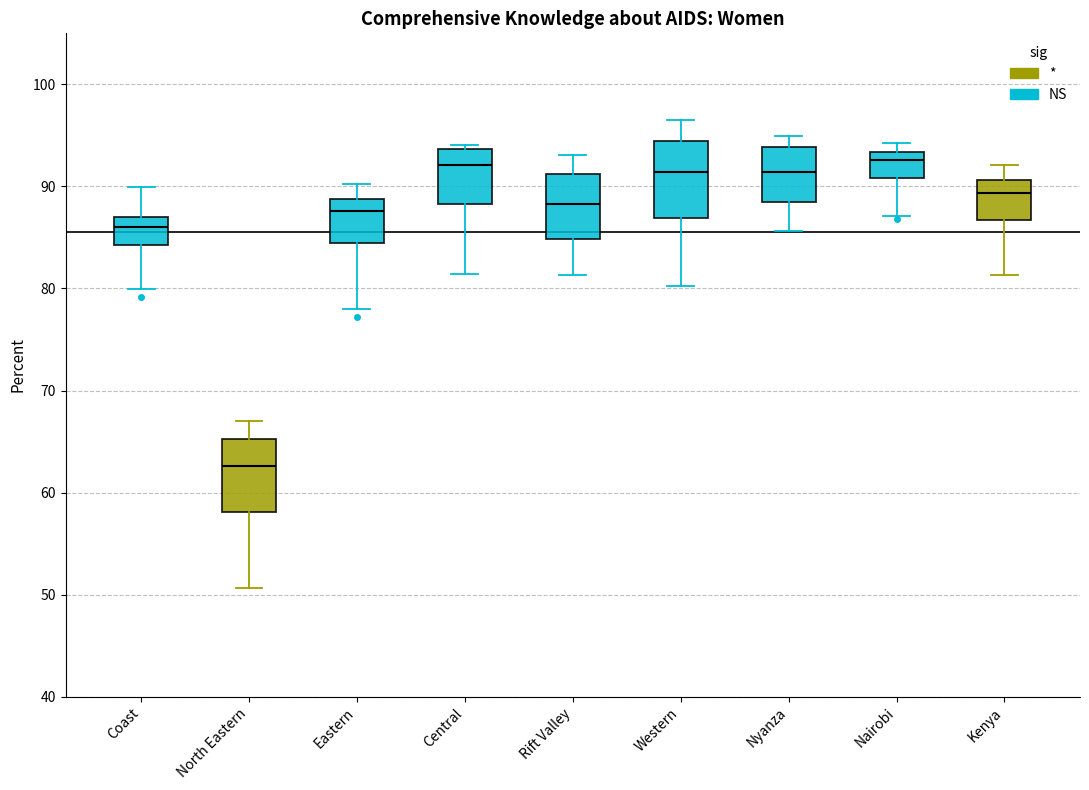

Which box's median line is the lowest?

North Eastern